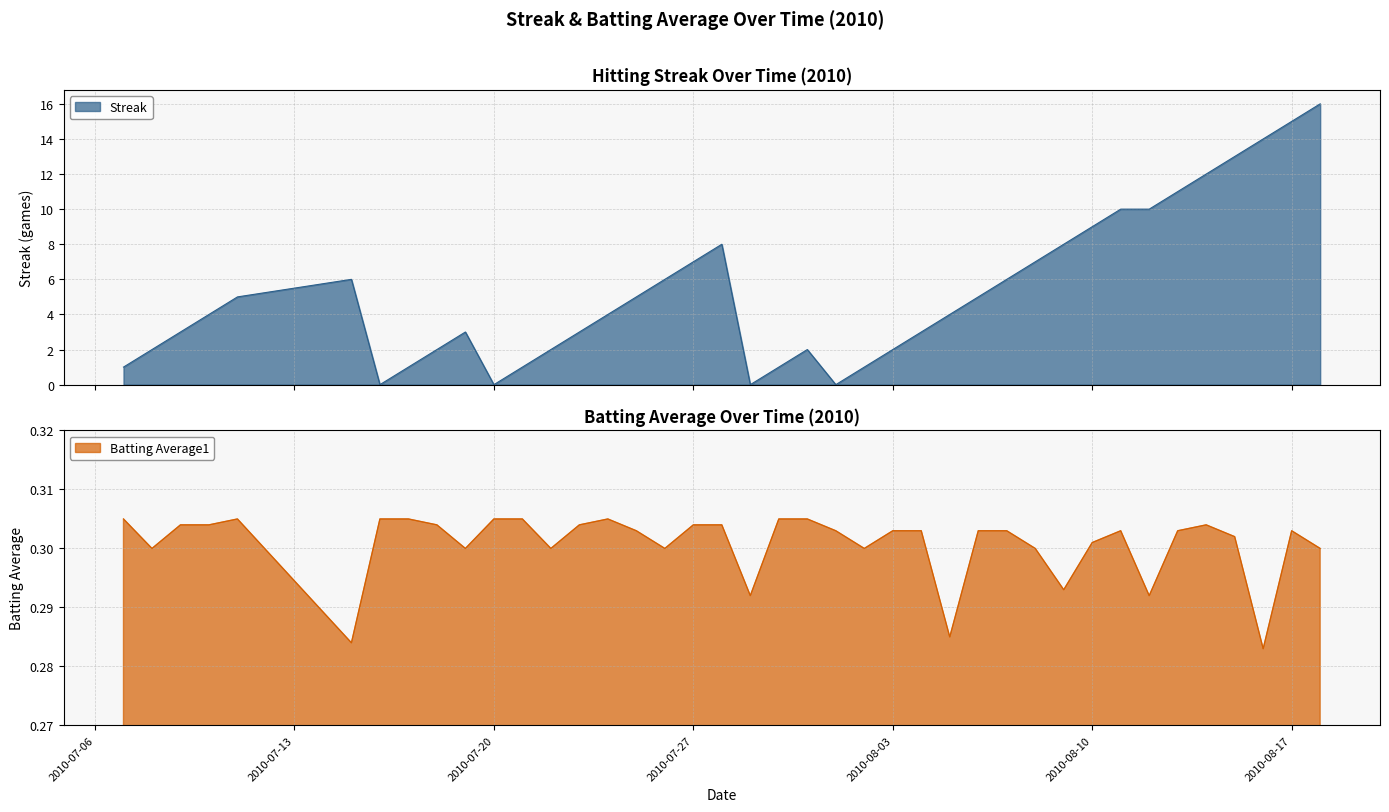

What is the highest value of the Streak series?

16